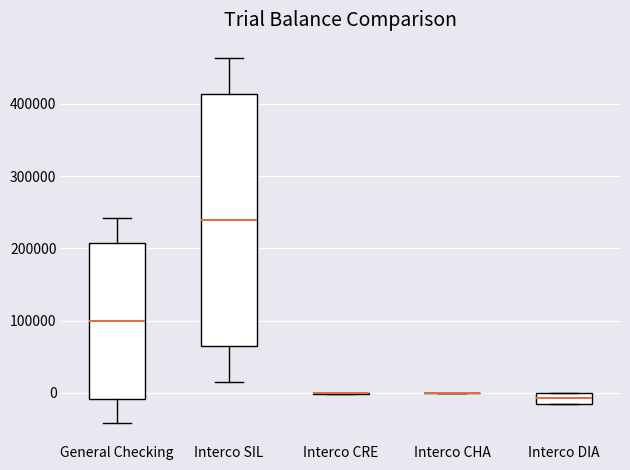

Reading left to right, transcribe this box plot: for each box, give where its median line is, the range the box spans, and where its two whiskers end, as read against the y-axis. The values are not printed on the chart, so give them approximately, as read against the axis.

General Checking: median 100000, box -10000 to 210000, whiskers -40000 to 240000
Interco SIL: median 240000, box 60000 to 410000, whiskers 10000 to 460000
Interco CRE: box collapsed to a line at 0, whiskers 0 to 0
Interco CHA: box collapsed to a line at 0, whiskers 0 to 0
Interco DIA: median -10000 (inside the box), box -10000 to 0, whiskers -10000 to 0